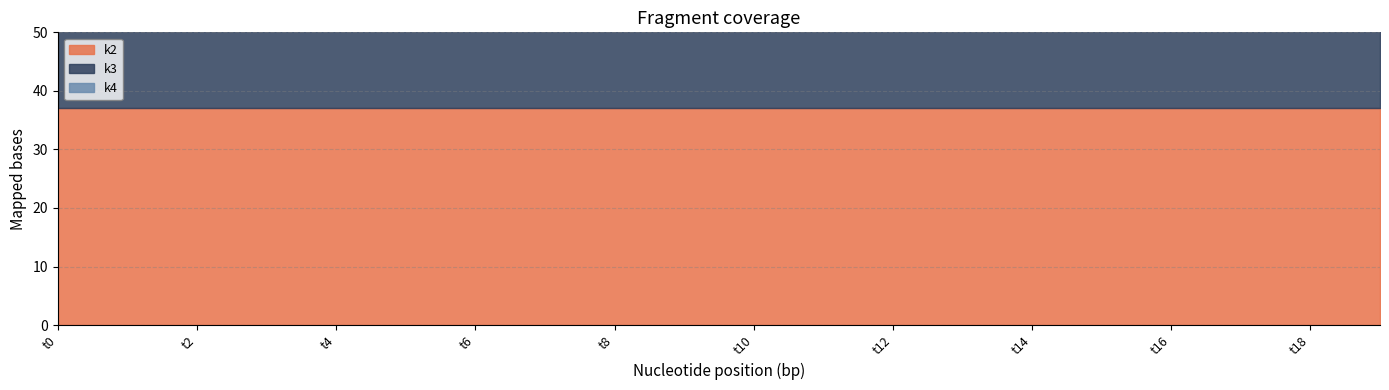

What is the value of the k4 point at the 12th from the left?

34